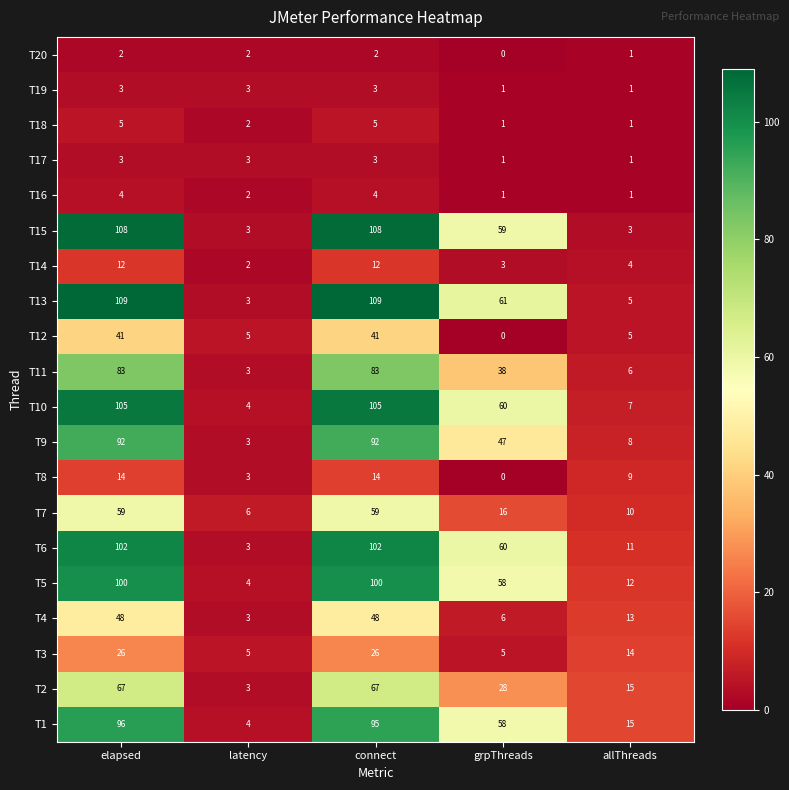

What is the greatest value displayed?

109